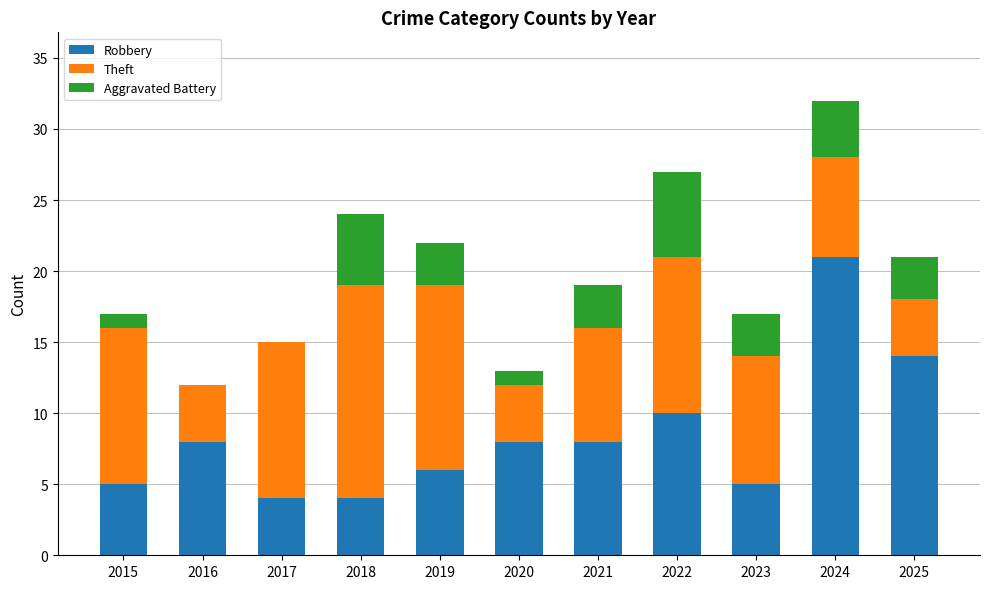

Which category has the highest value in the Robbery series?

2024